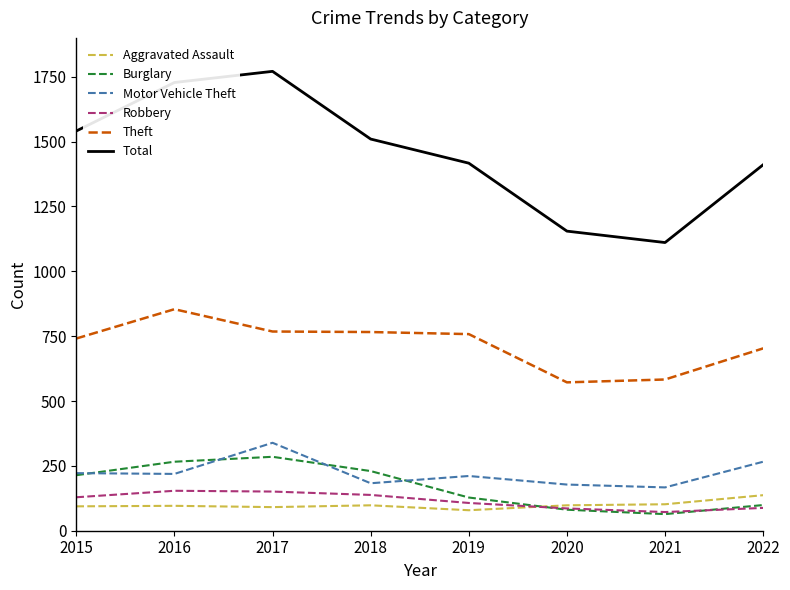

Is it true that Theft equals 741 at 2015?

True